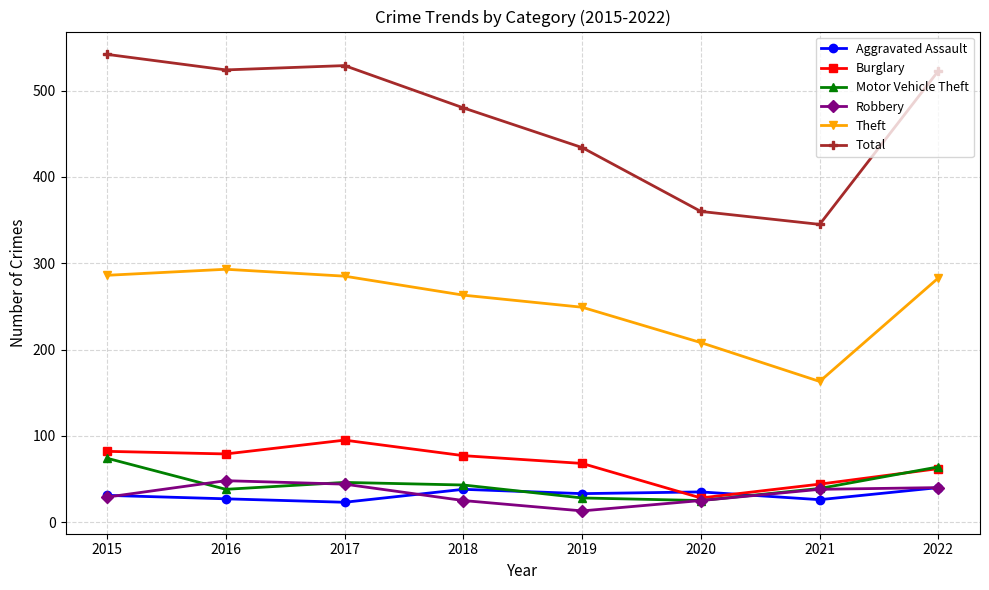

Where is the first local minimum for Robbery?

2019